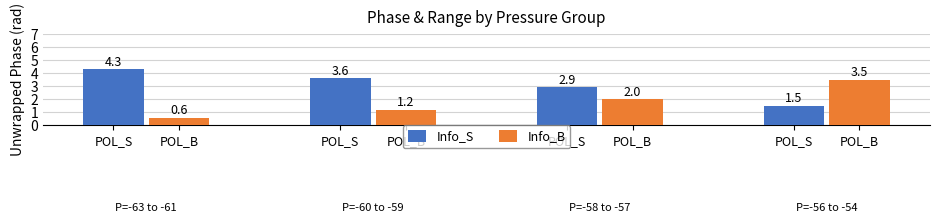

At which label does Info_S reach its peak?

POL_S